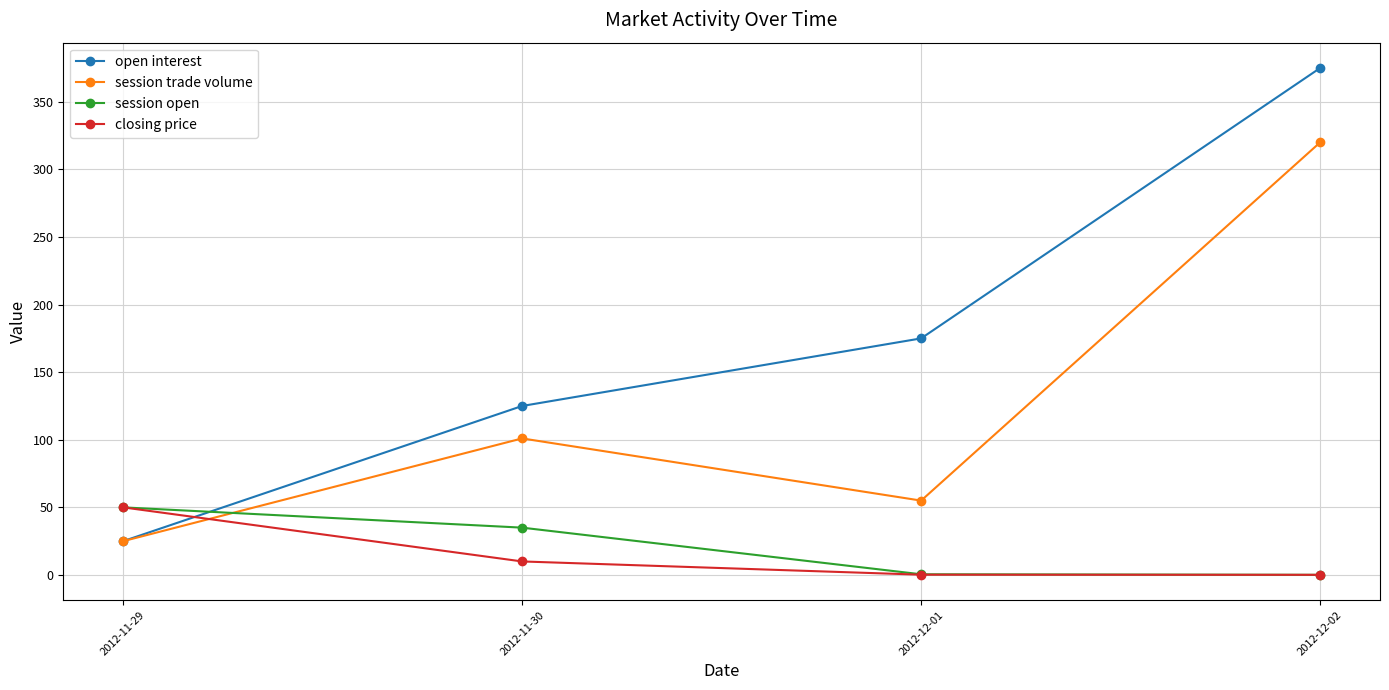

What is the label of the 1st point from the right?

2012-12-02